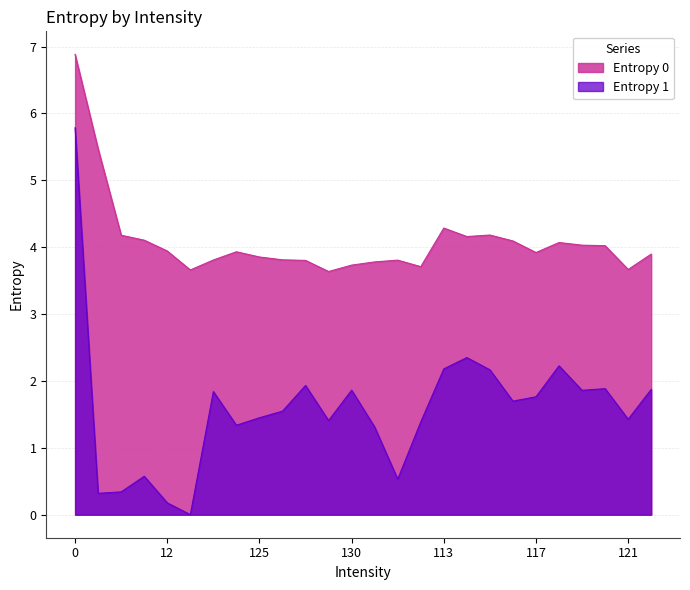

Rank the series by their maximum value, from highest to lowest.

Entropy 0, Entropy 1